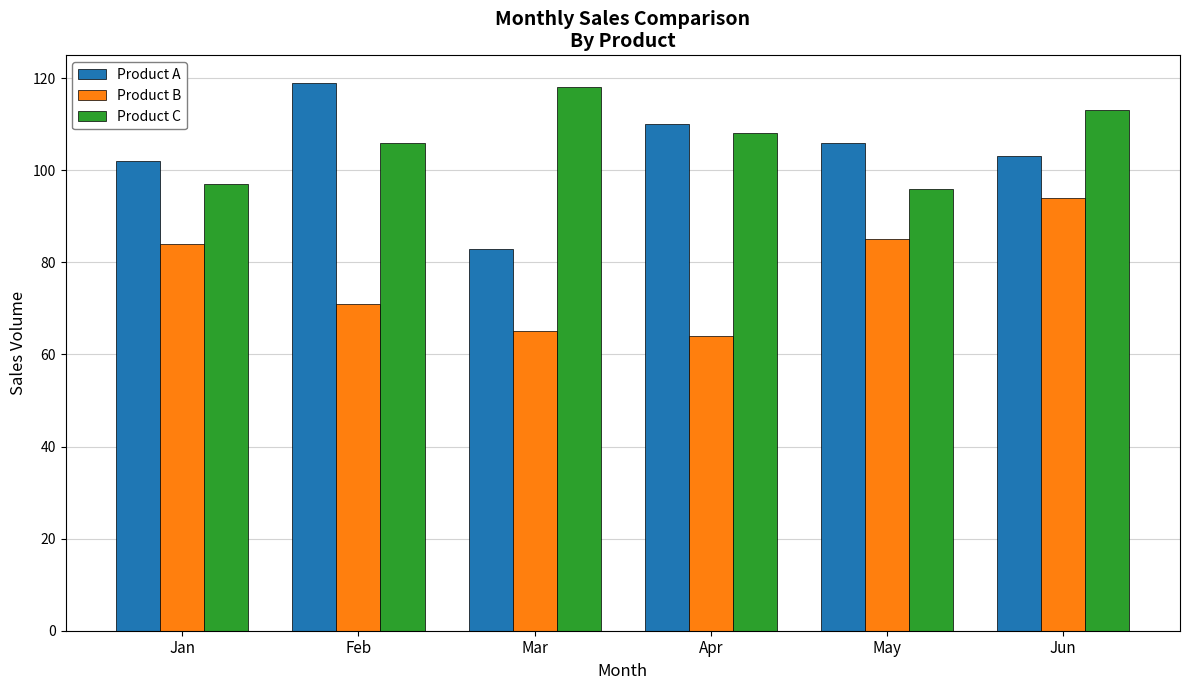

Read the Product A value at May, to the nearest 5.

105